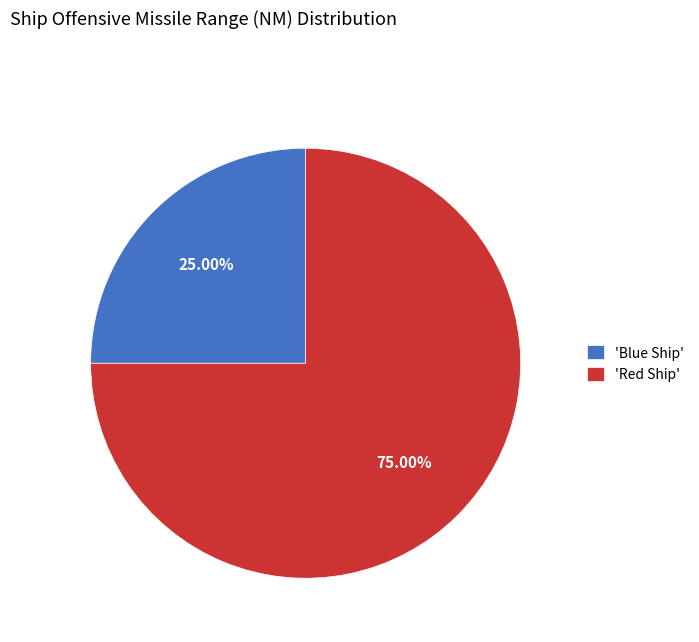

Which slice is the largest?

'Red Ship'